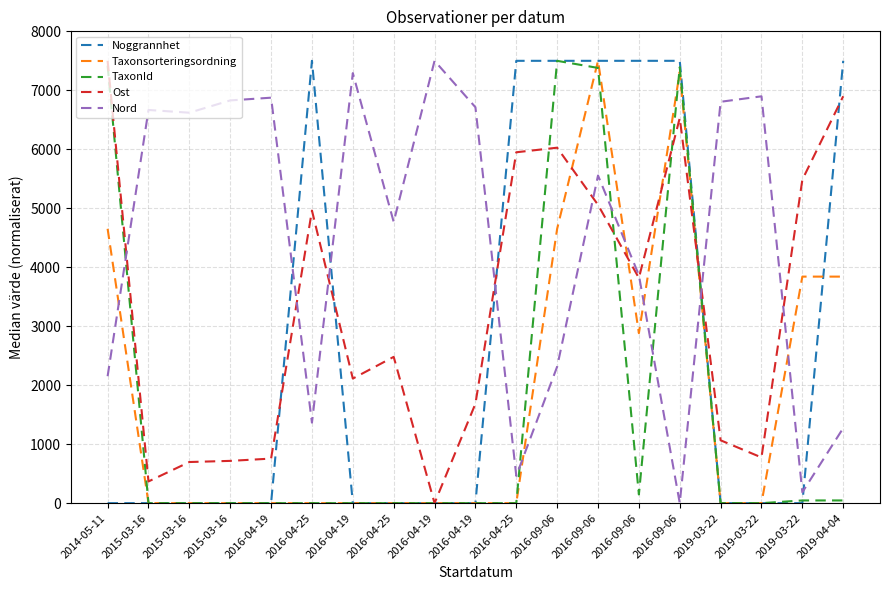

Is this an area chart (filled region under the line)?

No